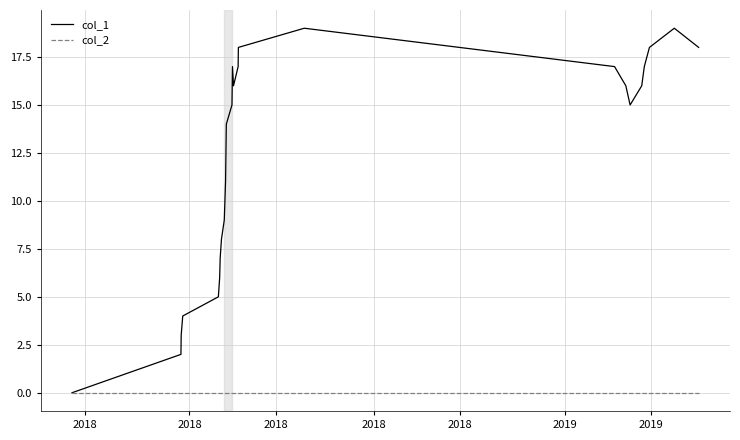

Rank the series by their average value, from highest to lowest.

col_1, col_2